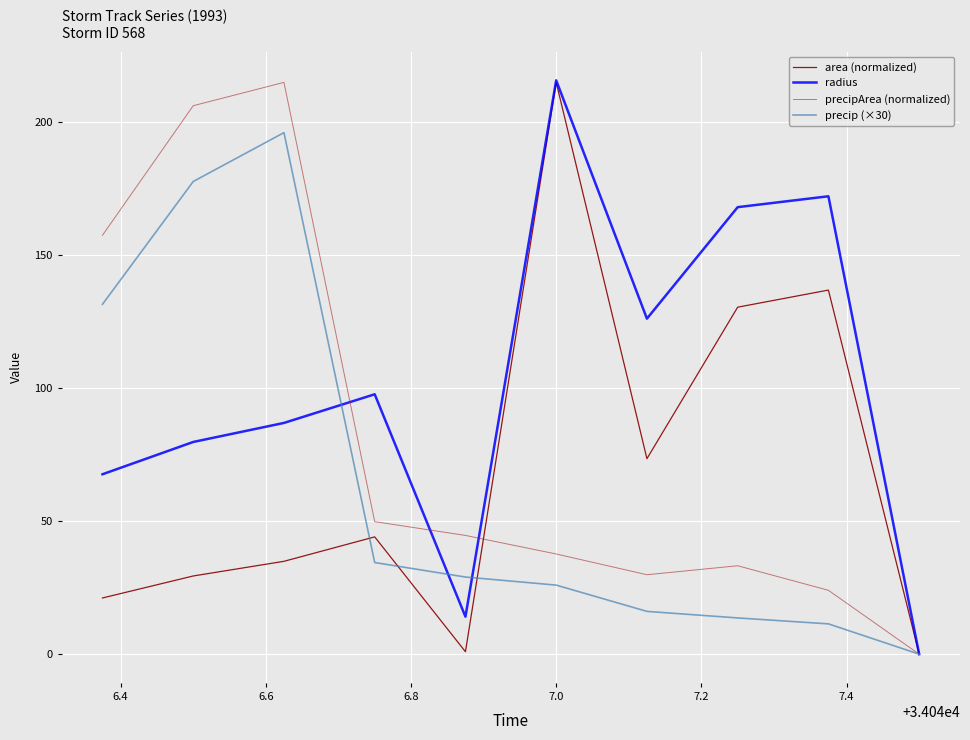

What is the maximum value for radius?

215.8